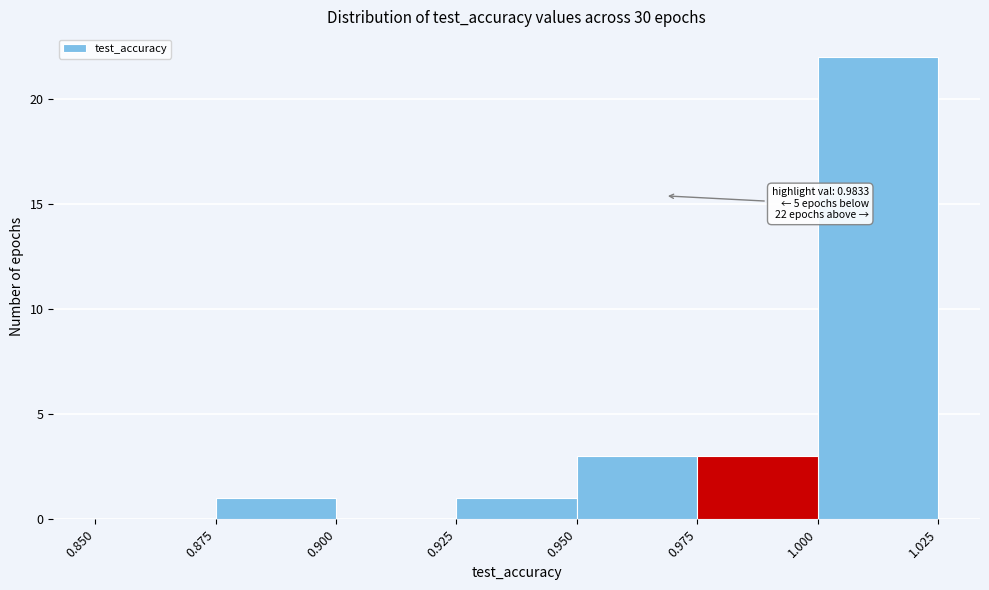

Over which range of the x-axis is the bar tallest?

1.000 to 1.025